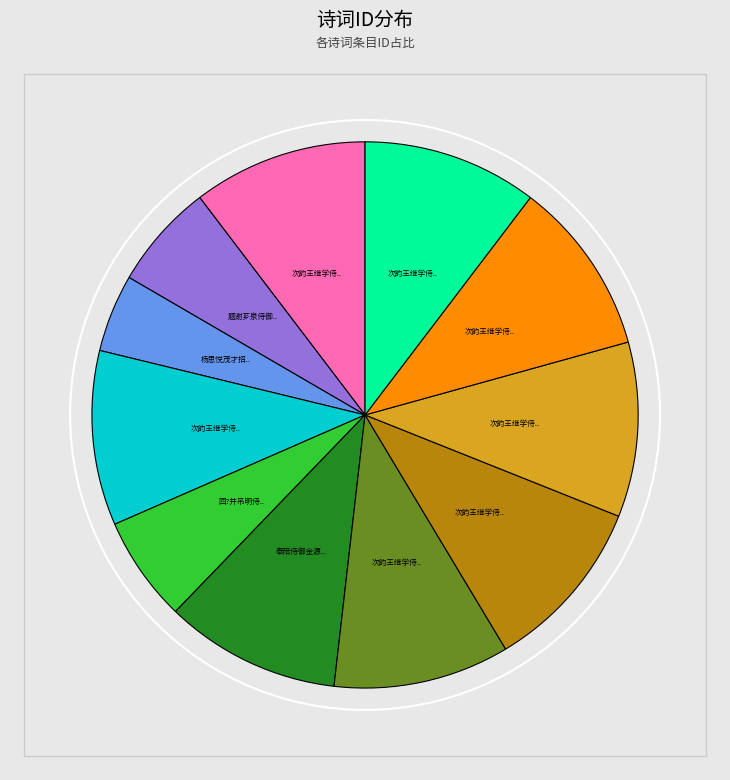

What percentage is the 次韵王继学侍御金陵杂咏十首 其四 独坐君子堂 slice, to the nearest percent?

10%